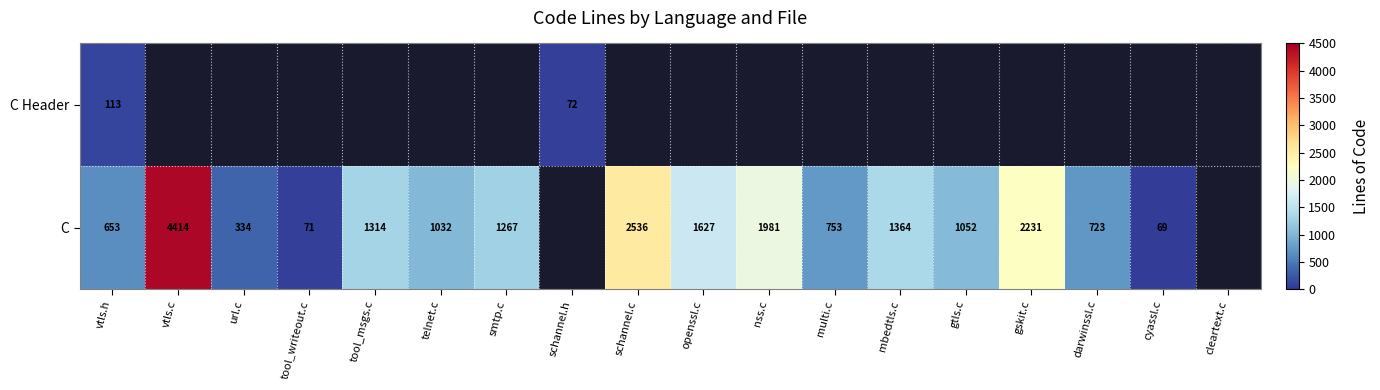

The C series shows 334 at url.c. True or false?

True